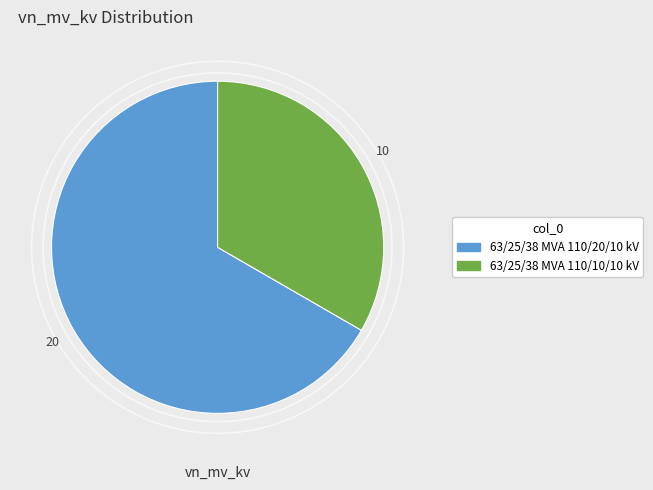

Rank the categories by value from highest to lowest.

63/25/38 MVA 110/20/10 kV, 63/25/38 MVA 110/10/10 kV